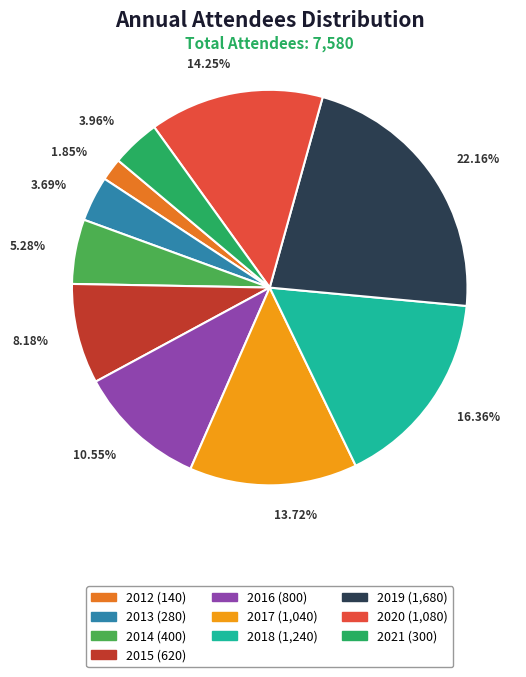

To the nearest percent, what is the average slice percentage?

10%